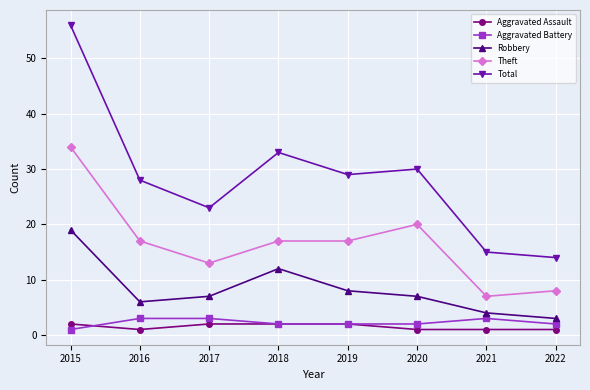

What is the smallest value displayed?

1